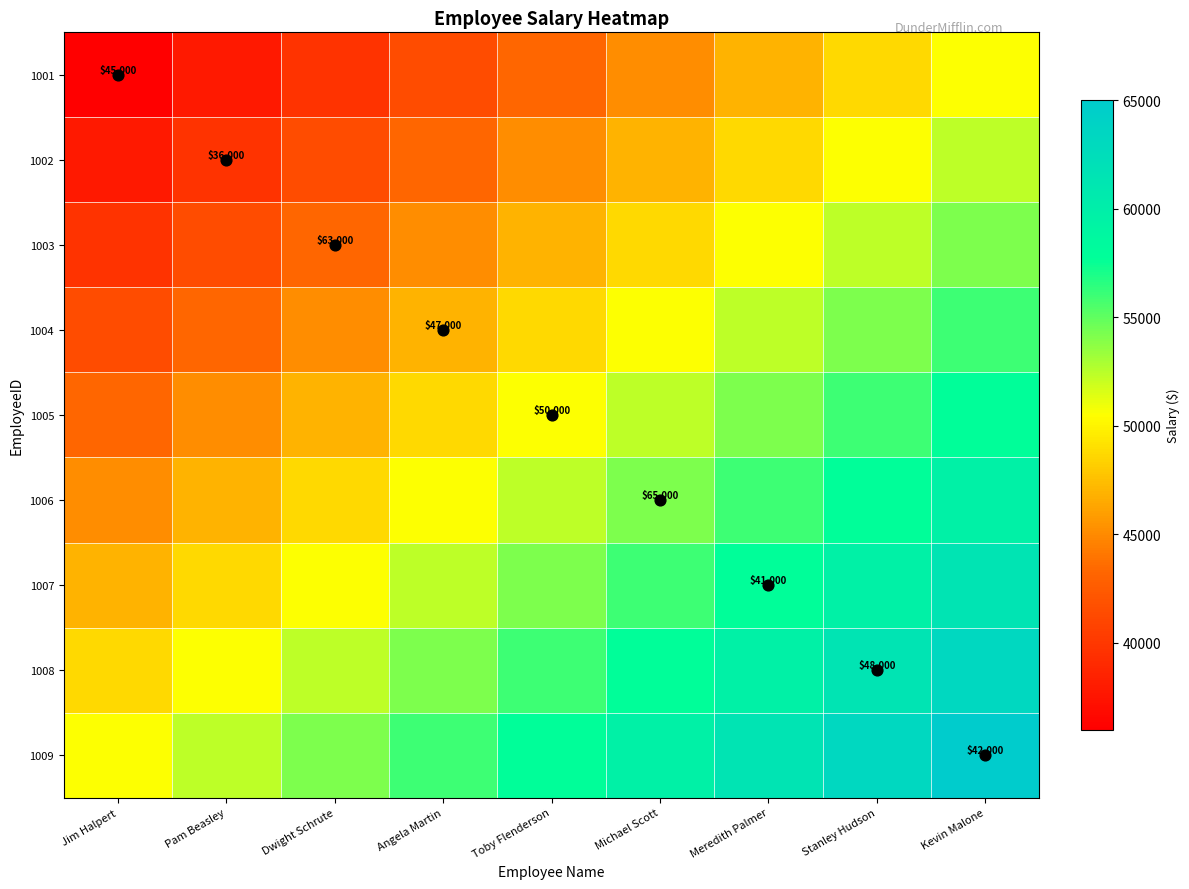

What is the difference between the maximum and minimum values in the 1006 series?

14500.0